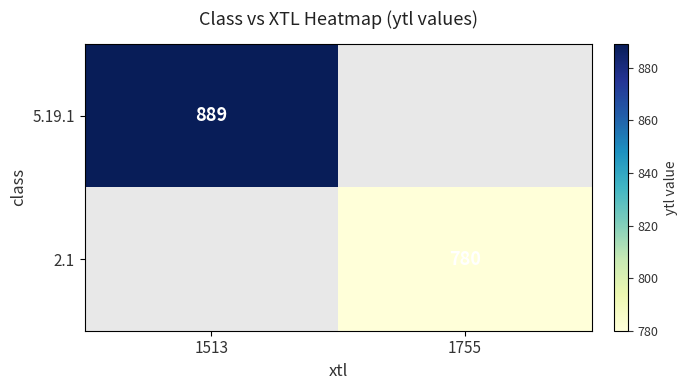

Is it true that 2.1 equals 780 at 1755?

True